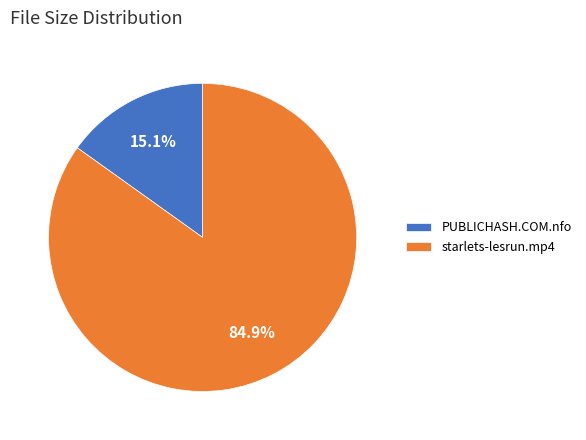

Which category has the smallest portion of the pie?

PUBLICHASH.COM.nfo